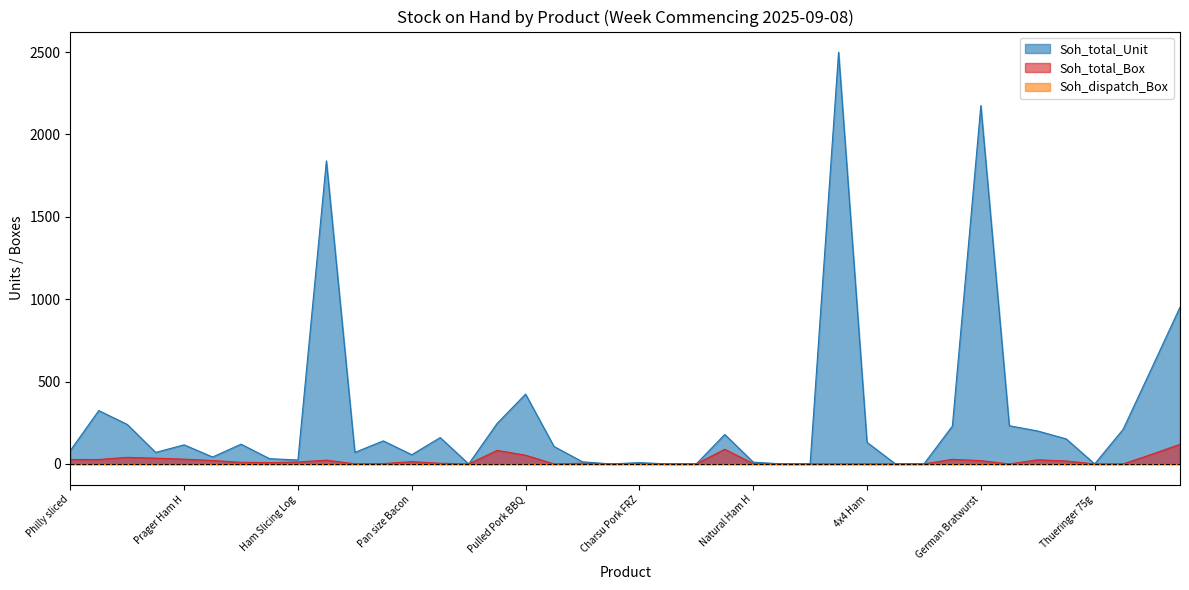

Which series has the widest spread of values?

Soh_total_Unit